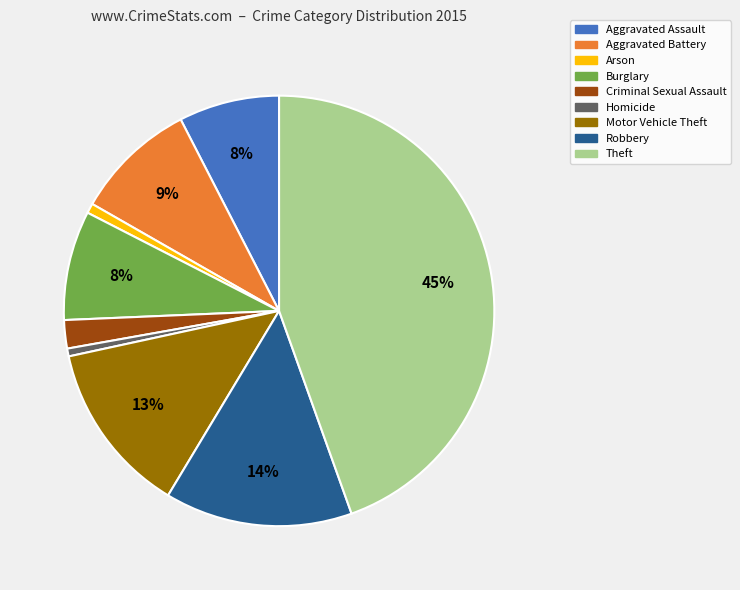

To the nearest percent, what portion does Aggravated Assault represent?

8%